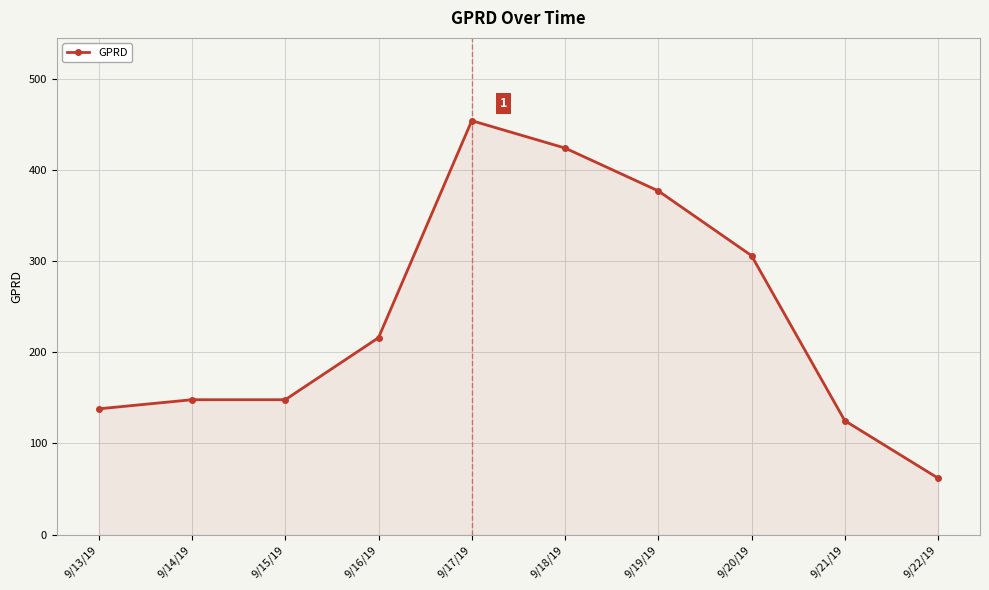

How many categories are shown in the chart?

10